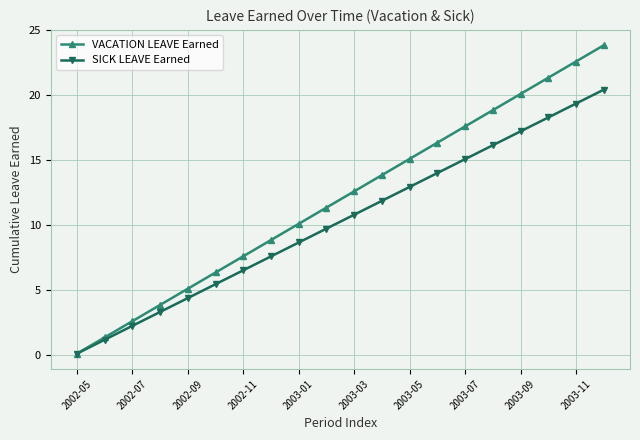

How many lines are shown in the chart?

2